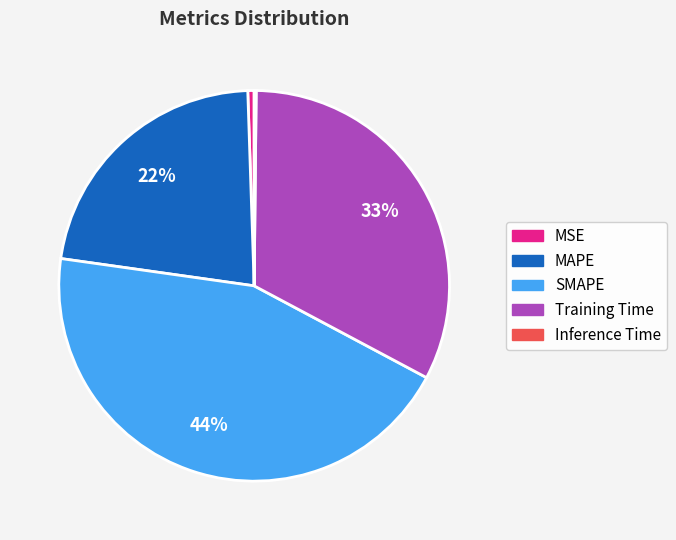

Is there a majority slice in this chart?

No